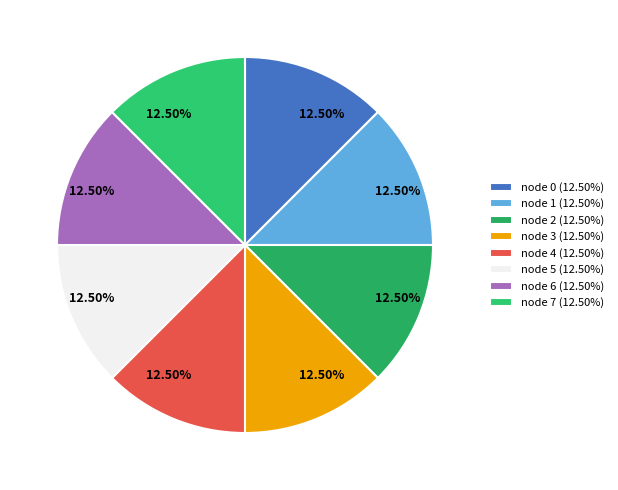

Which slice is the largest?

2